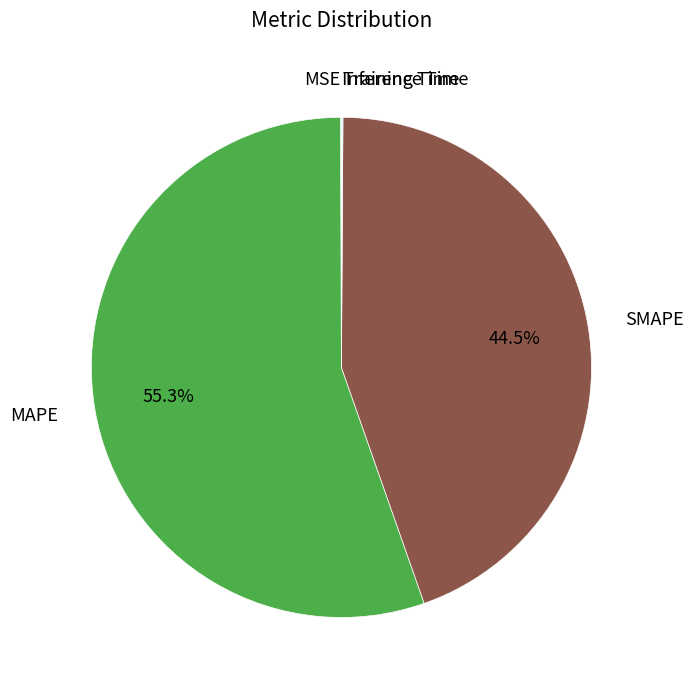

Which category accounts for the majority?

MAPE